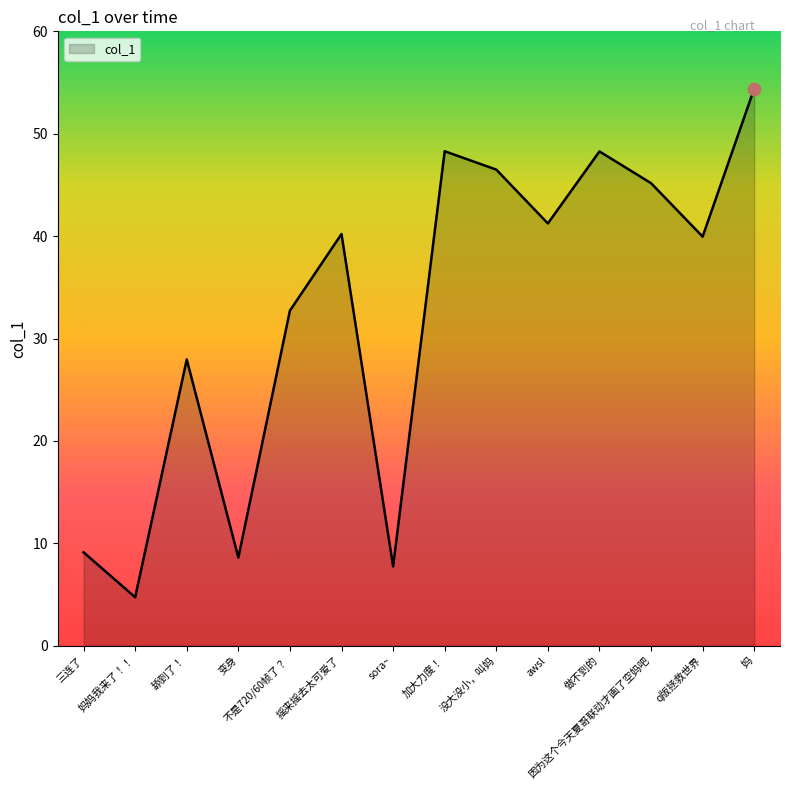

What is the change in value from 妈妈我来了！！ to 变身?

+3.9